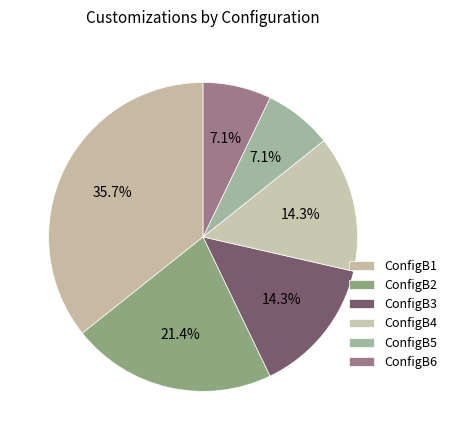

Which slice is the largest?

ConfigB1